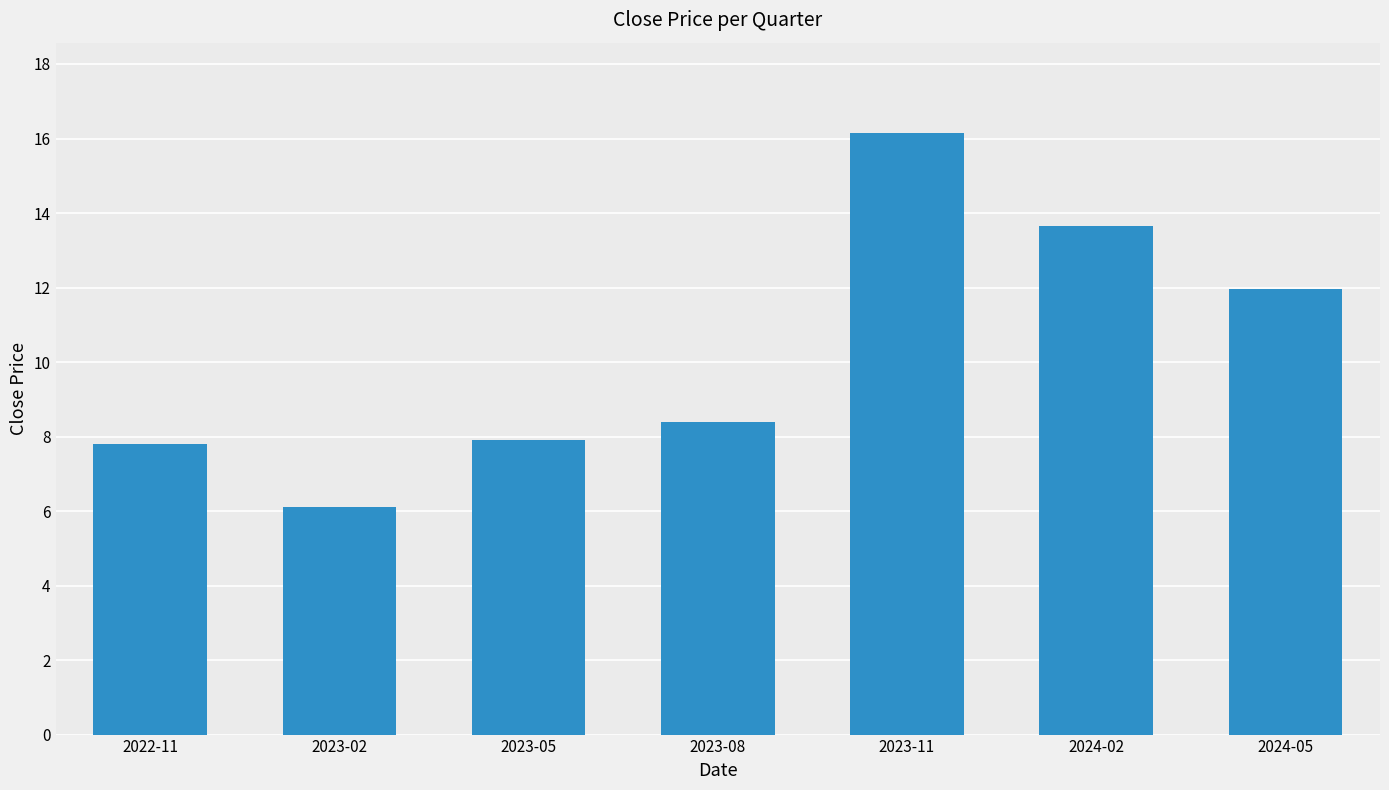

What is the maximum value shown in the chart?

16.1